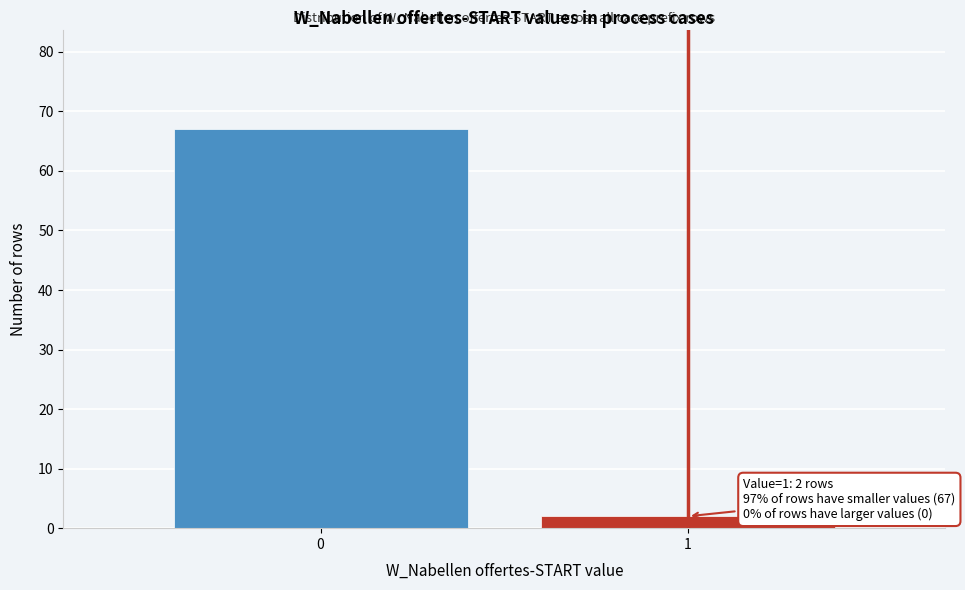

Reading right to left, list all the values displayed in this chart.

1=2	0=67